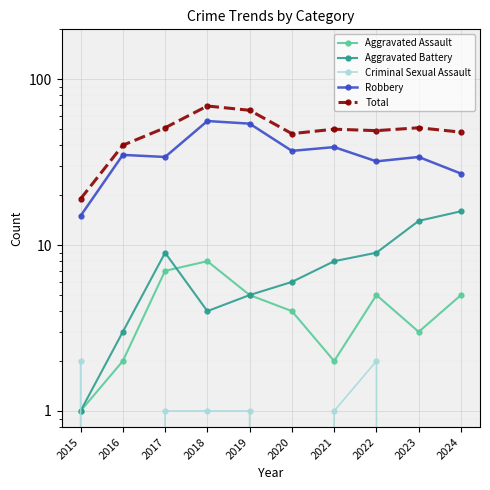

What is the maximum value for Robbery?

56